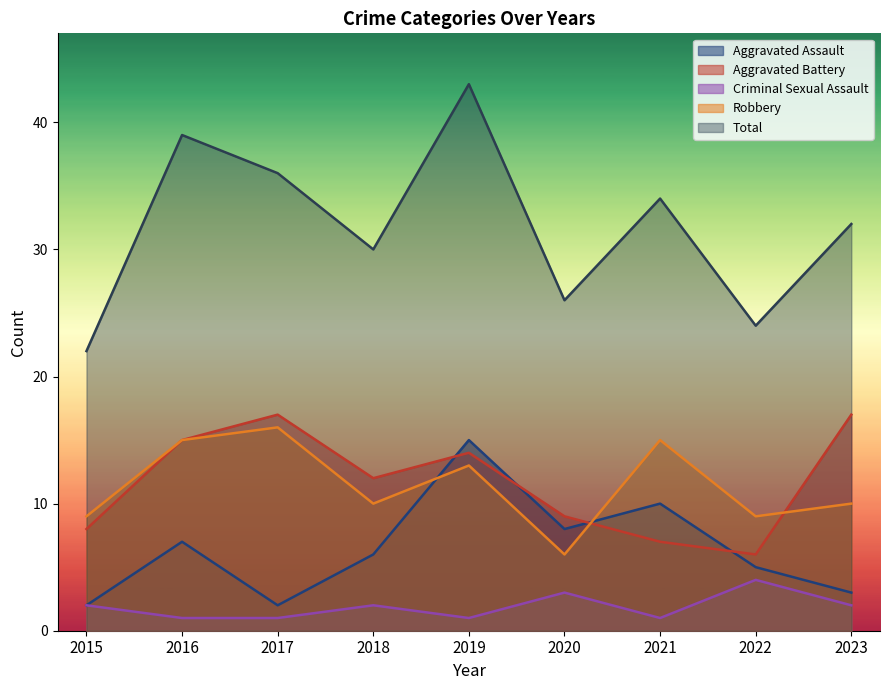

Count the number of categories in the chart.

9